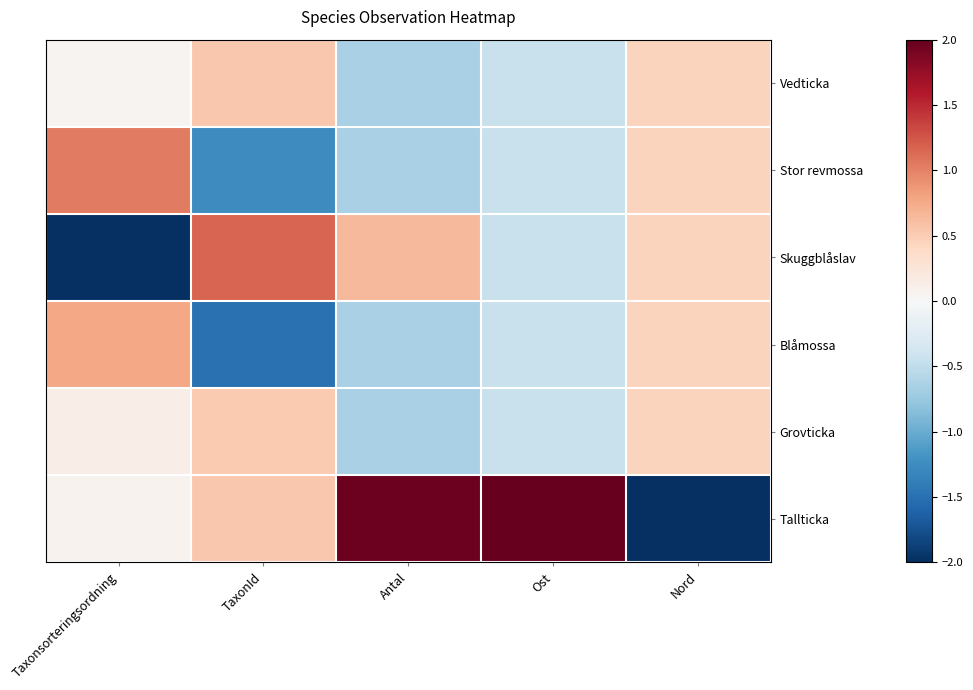

Rank the series by their maximum value, from highest to lowest.

Tallticka, Skuggblåslav, Stor revmossa, Blåmossa, Vedticka, Grovticka